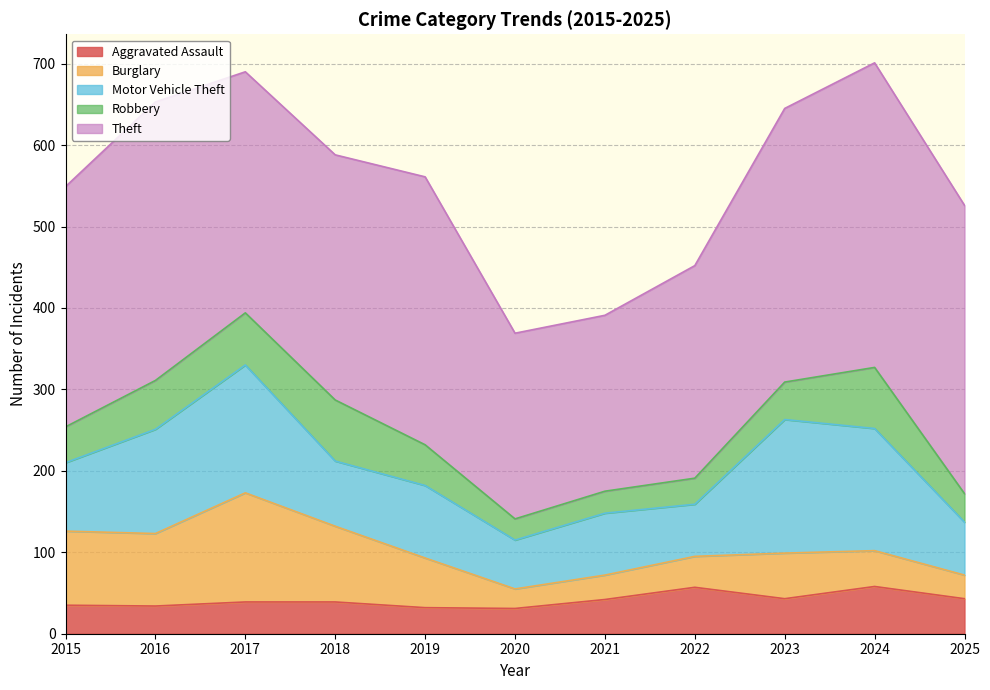

What is the value of the Theft point at the 2nd from the left?

342